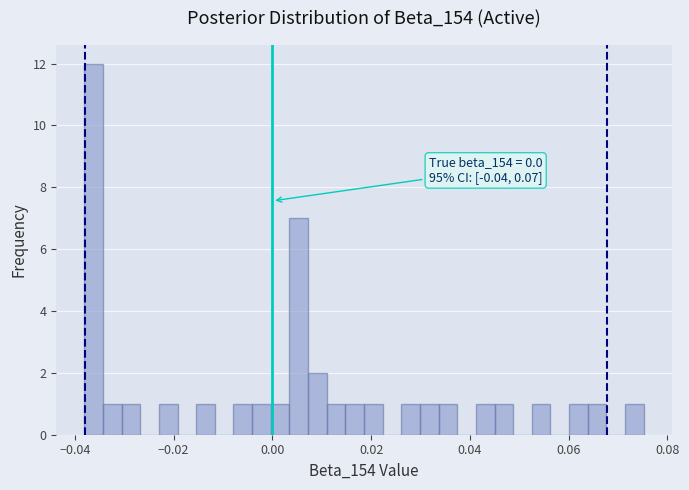

Around what value on the x-axis is the tallest bar? Give the approximate position of its centre, as read against the axis.

-0.036